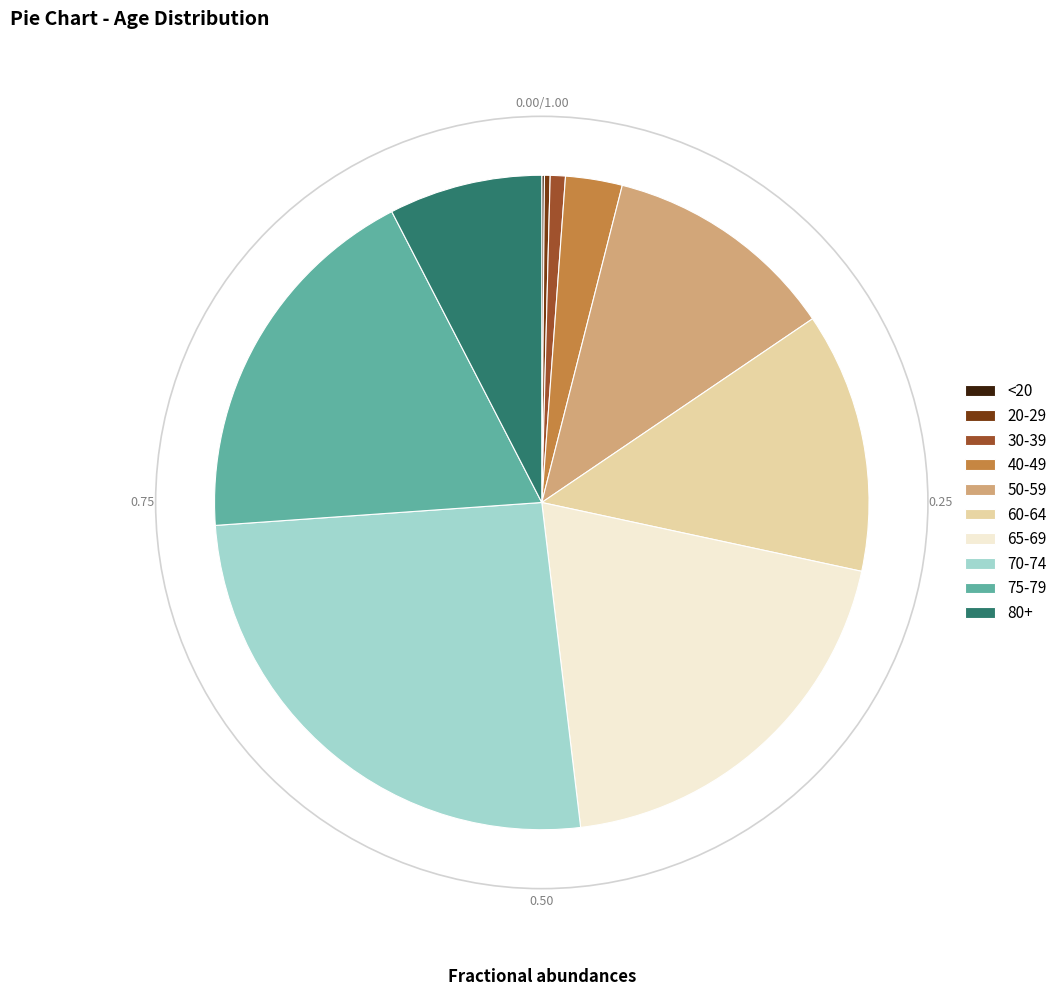

Is there a majority slice in this chart?

No